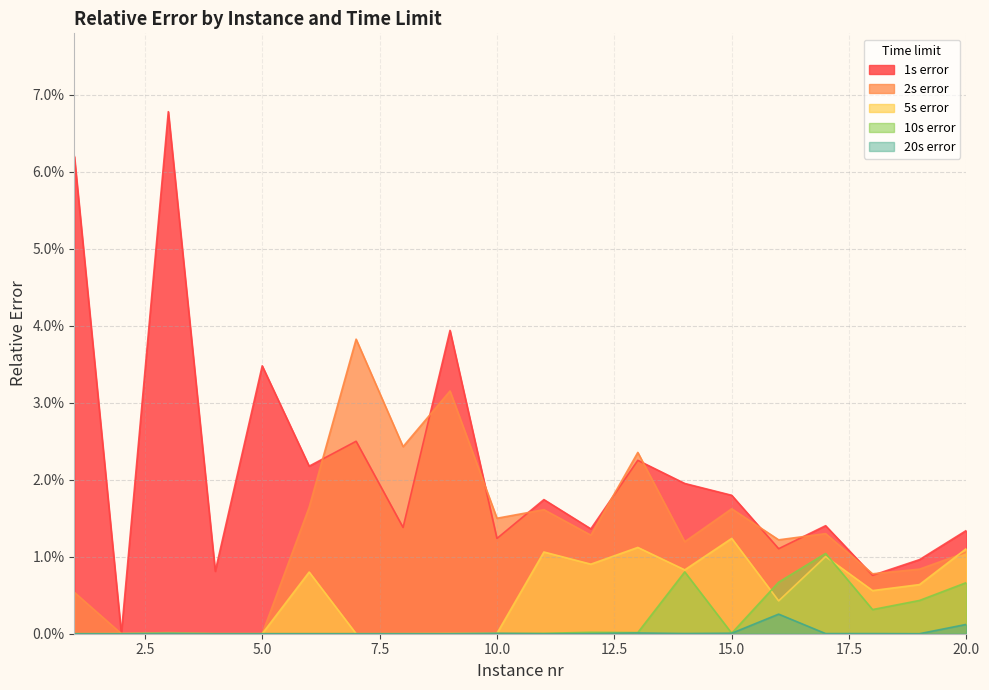

How many categories are shown in the chart?

20